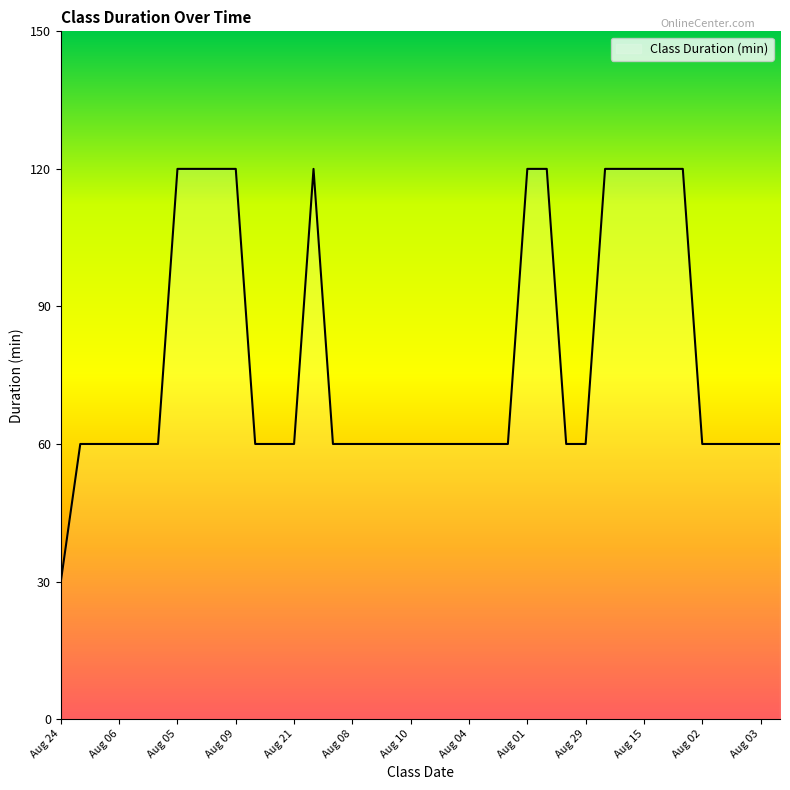

What is the difference between the maximum and minimum values?

90